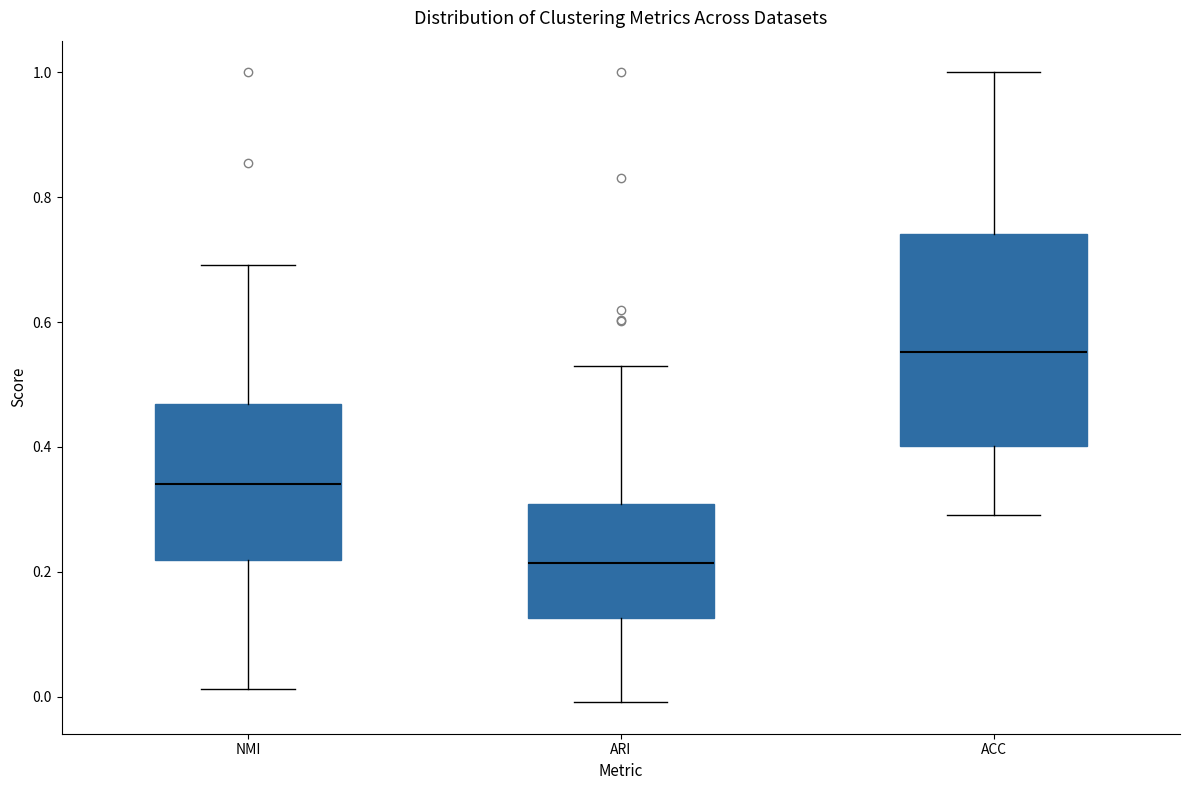

Reading left to right, read every box against the y-axis: the position of its median line, the range the box covers, and the ends of its whiskers. The values are not printed on the chart, so give them approximately, as read against the axis.

NMI: median 0.34, box 0.22 to 0.46, whiskers 0.02 to 0.70
ARI: median 0.22, box 0.12 to 0.30, whiskers 0.00 to 0.52
ACC: median 0.56, box 0.40 to 0.74, whiskers 0.30 to 1.00